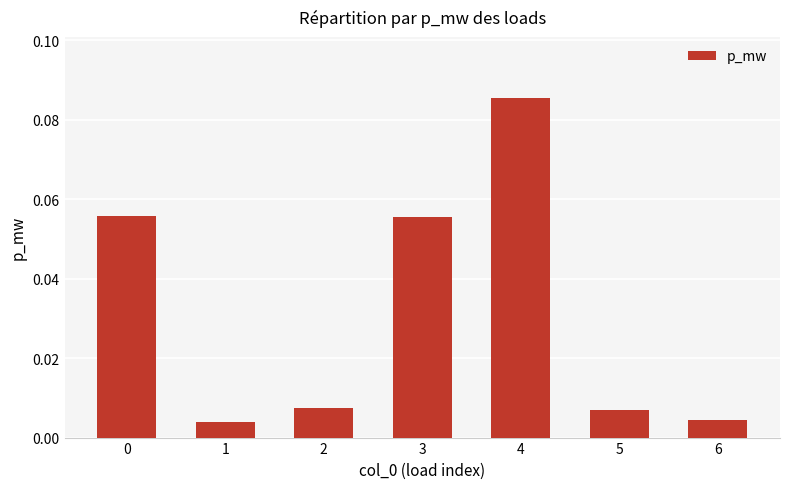

What is the sum of all values?

0.2